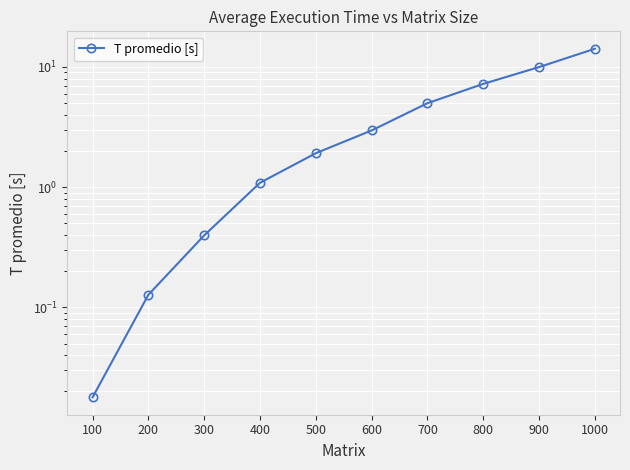

Reading left to right, list all the values displayed in this chart.

0.0	0.1	0.4	1.1	1.9	3.0	5.0	7.2	10.0	14.2